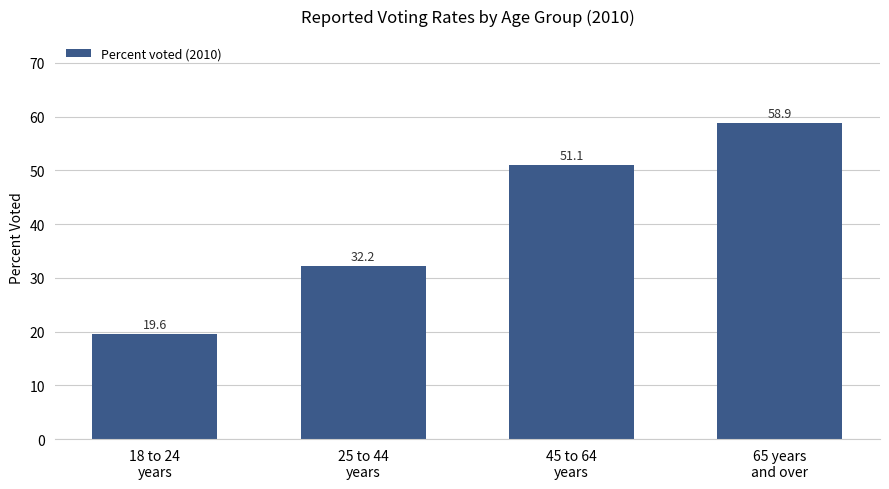

List the labels in order of value, largest first.

65 years
and over, 45 to 64
years, 25 to 44
years, 18 to 24
years